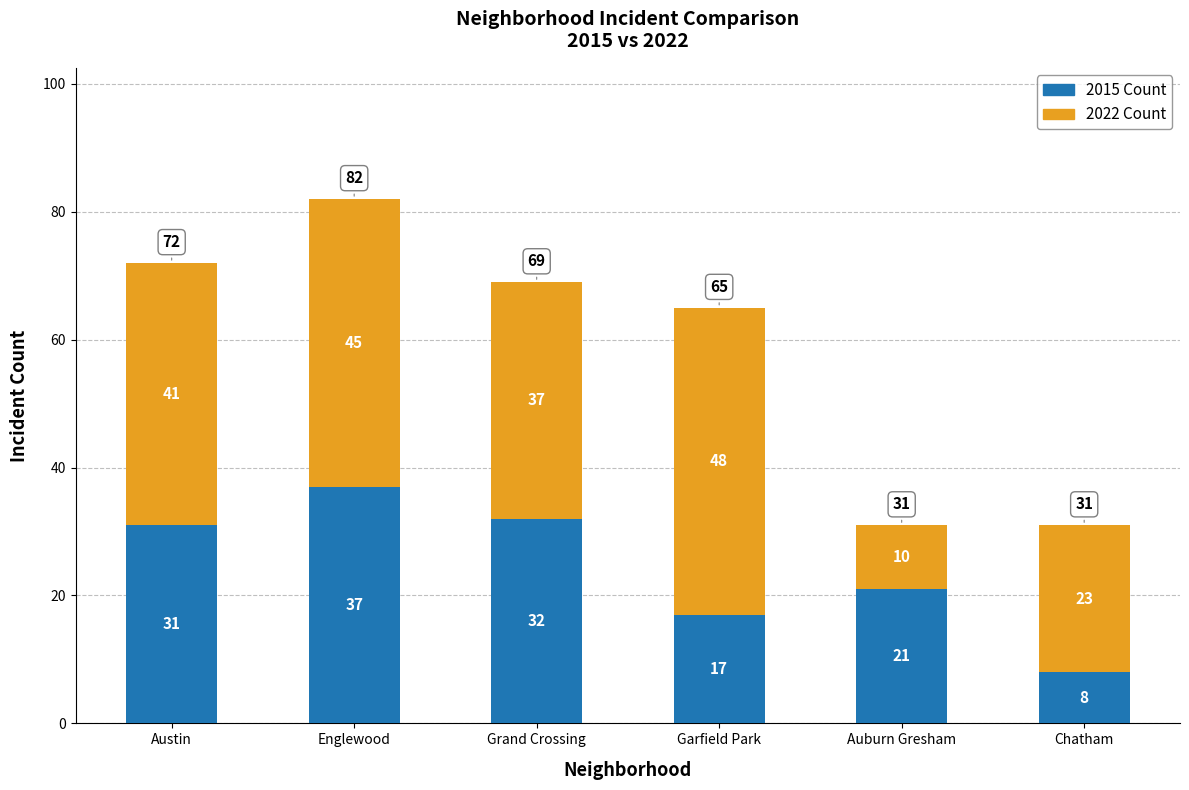

What is the average value of the 2015 Count series?

24